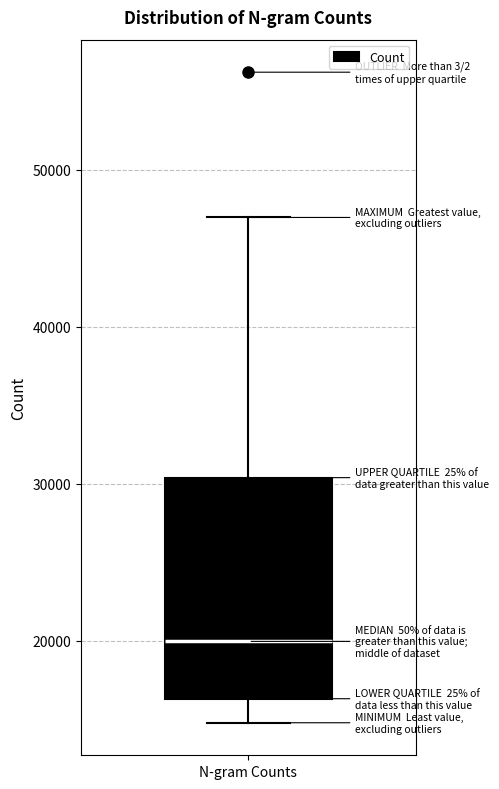

Where does the median line of the box for N-gram Counts sit on the y-axis? The values are not printed on the chart, so give them approximately, as read against the axis.

20000